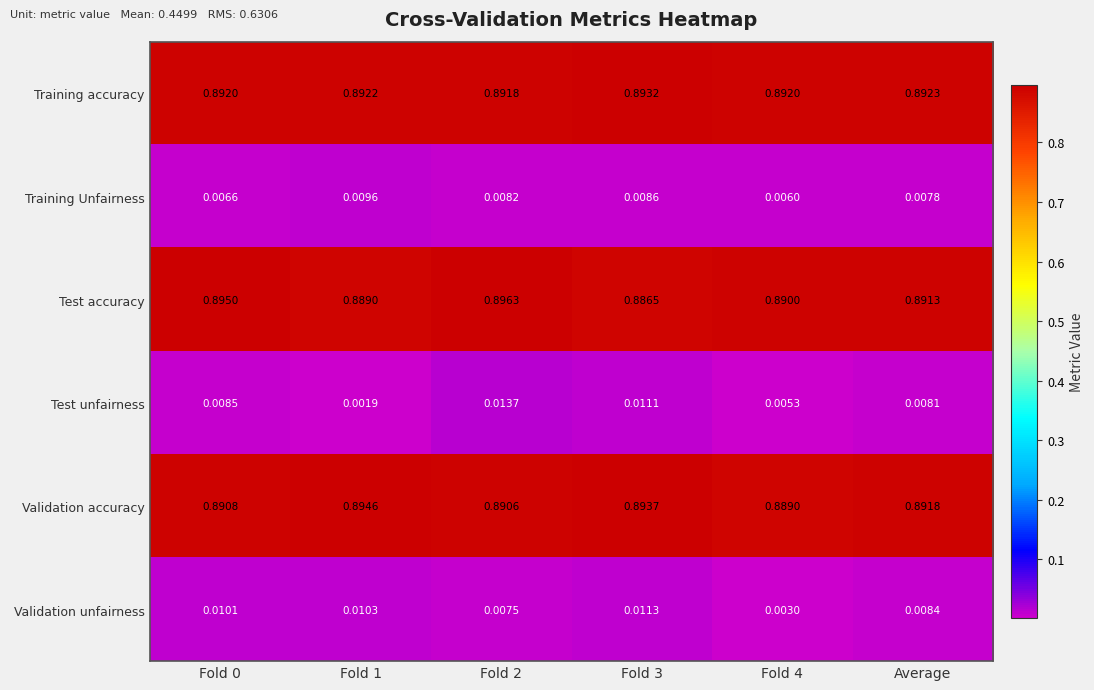

Which category has the lowest value across all series?

Fold 1